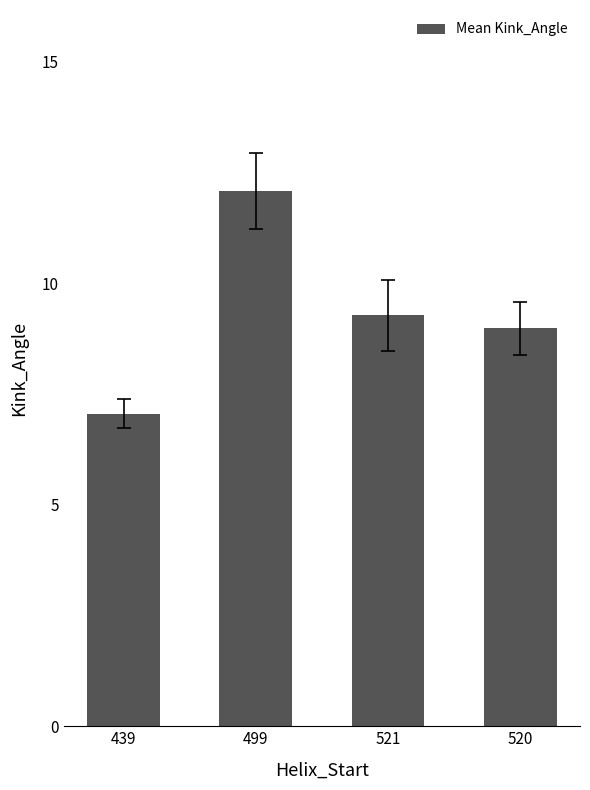

Reading right to left, transcribe all the data shown in this chart.

9.0	9.3	12.1	7.1